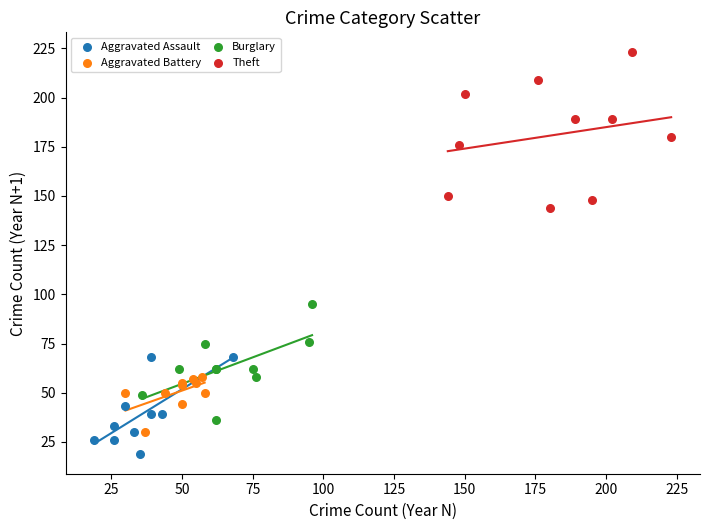

Which series reaches the maximum Y coordinate?

Theft